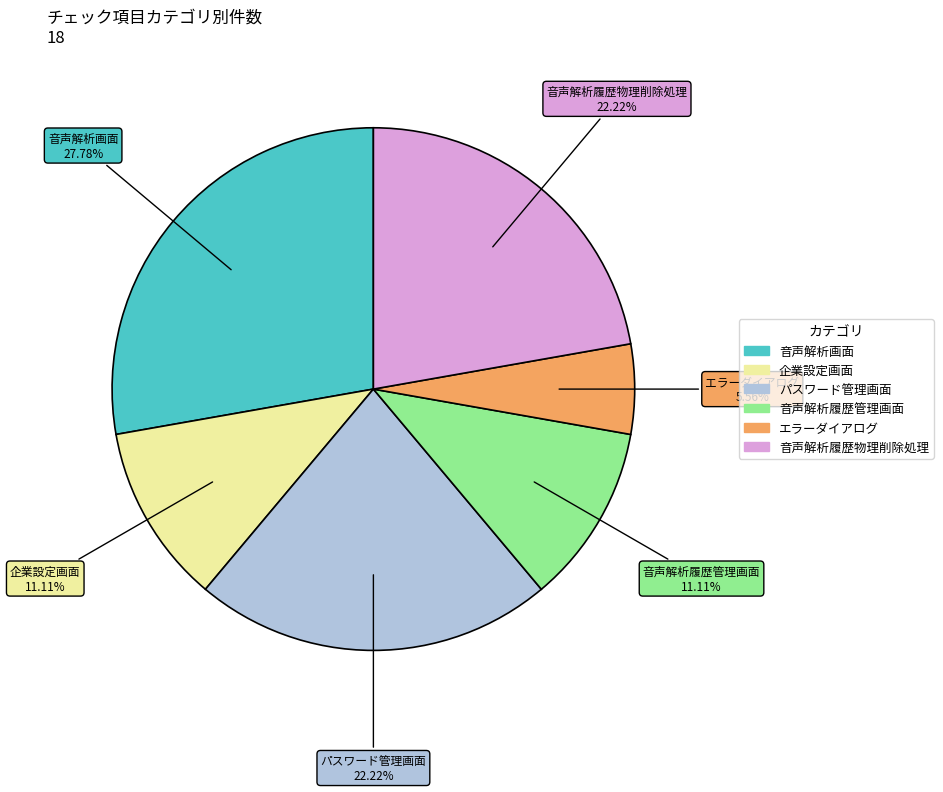

What is the smallest slice in the pie chart?

エラーダイアログ